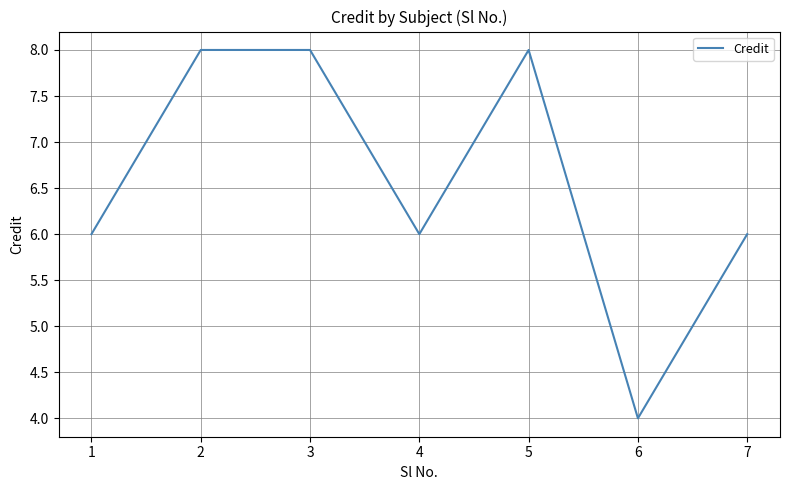

True or false: the data shows 11 at 4.

False